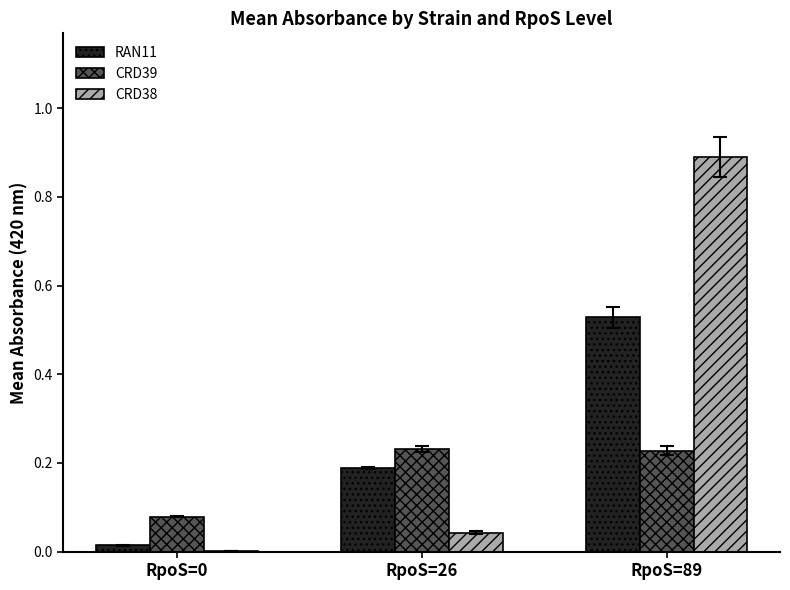

What is the sum of all CRD38 values?

0.9